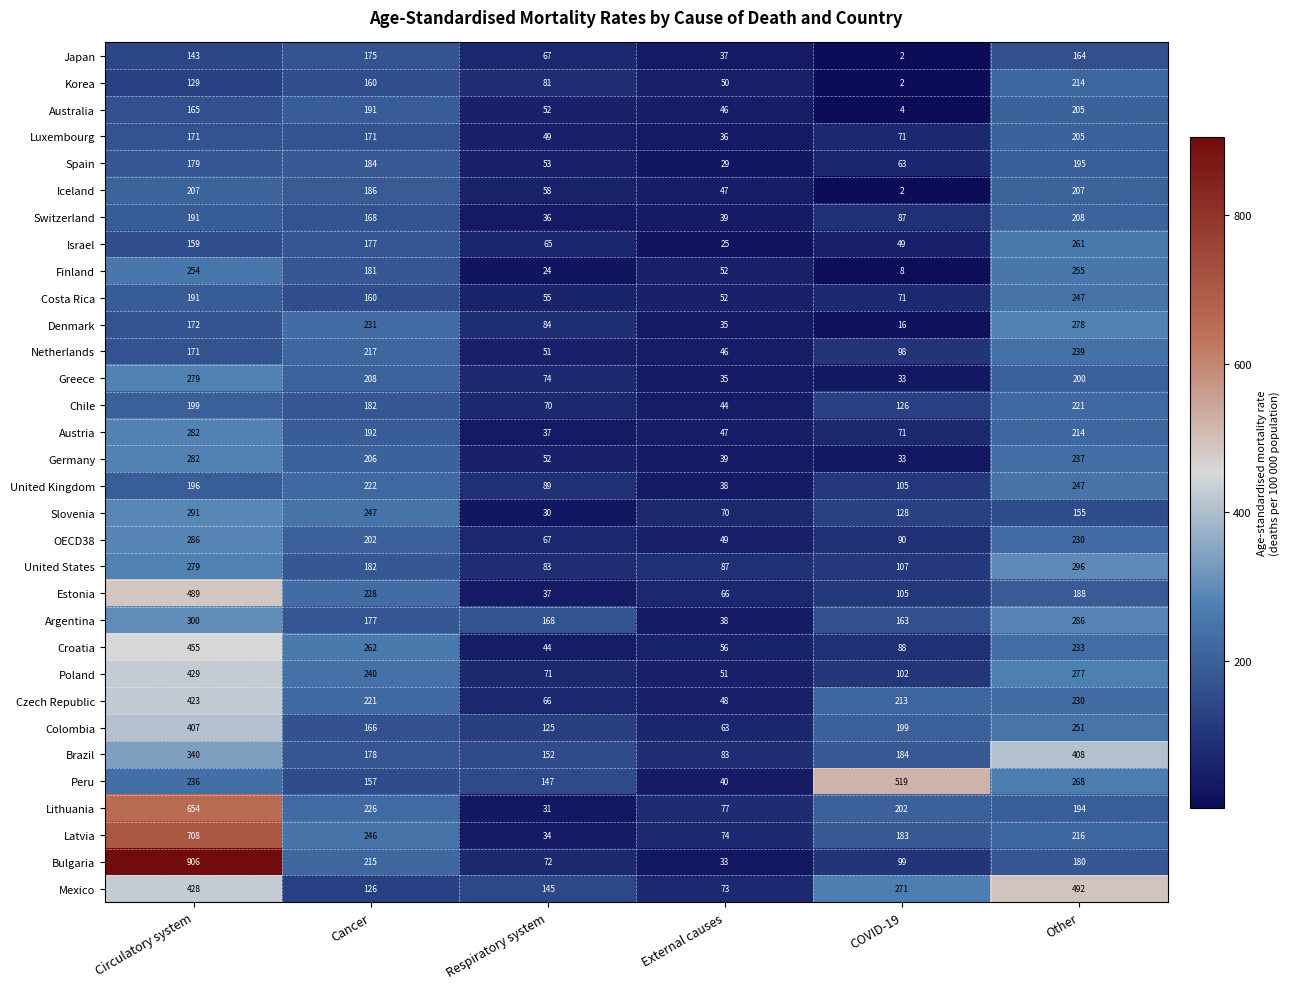

What is the difference between the highest and lowest values at COVID-19?

517